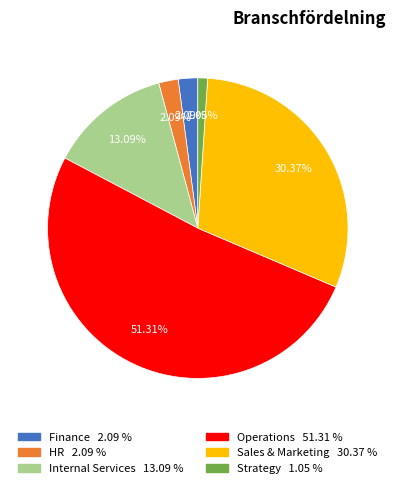

Is HR the majority of the pie?

No